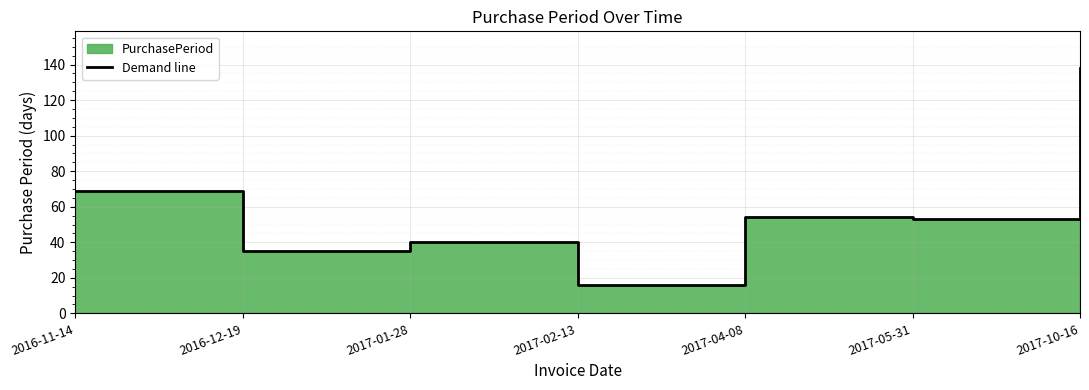

Reading left to right, transcribe all the data shown in this chart.

2016-11-14=69	2016-12-19=35	2017-01-28=40	2017-02-13=16	2017-04-08=54	2017-05-31=53	2017-10-16=138